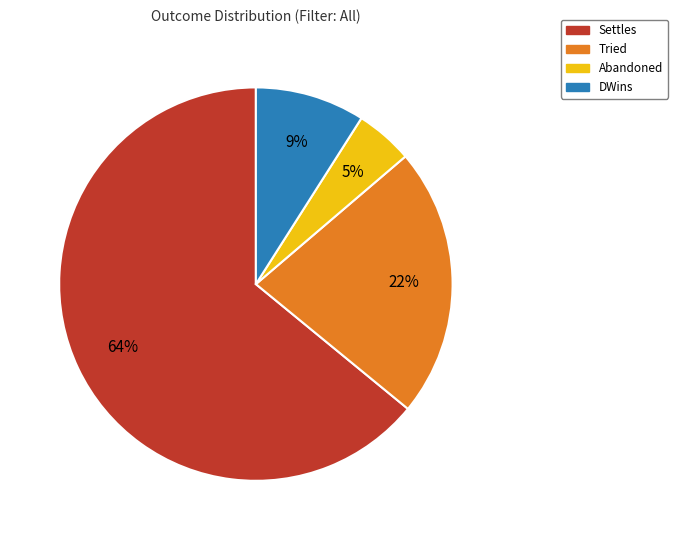

What is the majority slice?

Settles